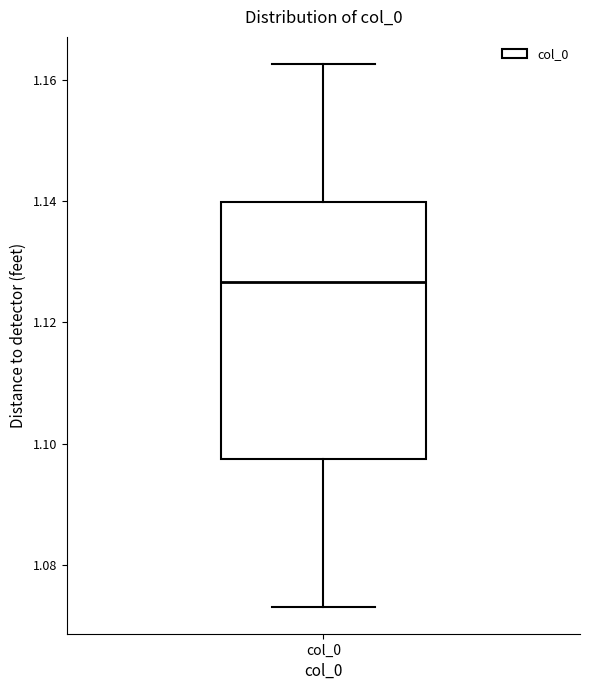

Transcribe this box plot: give where the median line is, the range the box spans, and where the two whiskers end, as read against the y-axis. The values are not printed on the chart, so give them approximately, as read against the axis.

median 1.126, box 1.098 to 1.140, whiskers 1.074 to 1.162